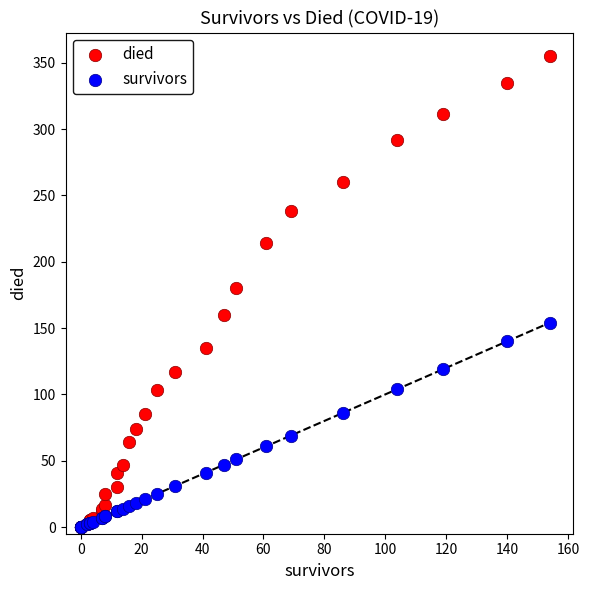

What are all the series names shown in the legend?

died, survivors